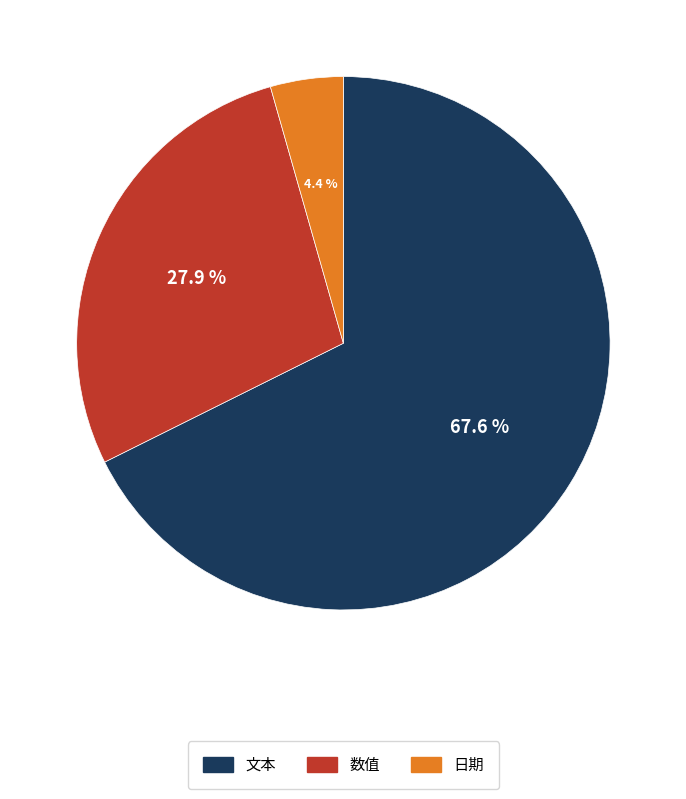

Approximately how many times larger is the value at 日期 compared to 数值?

0.2